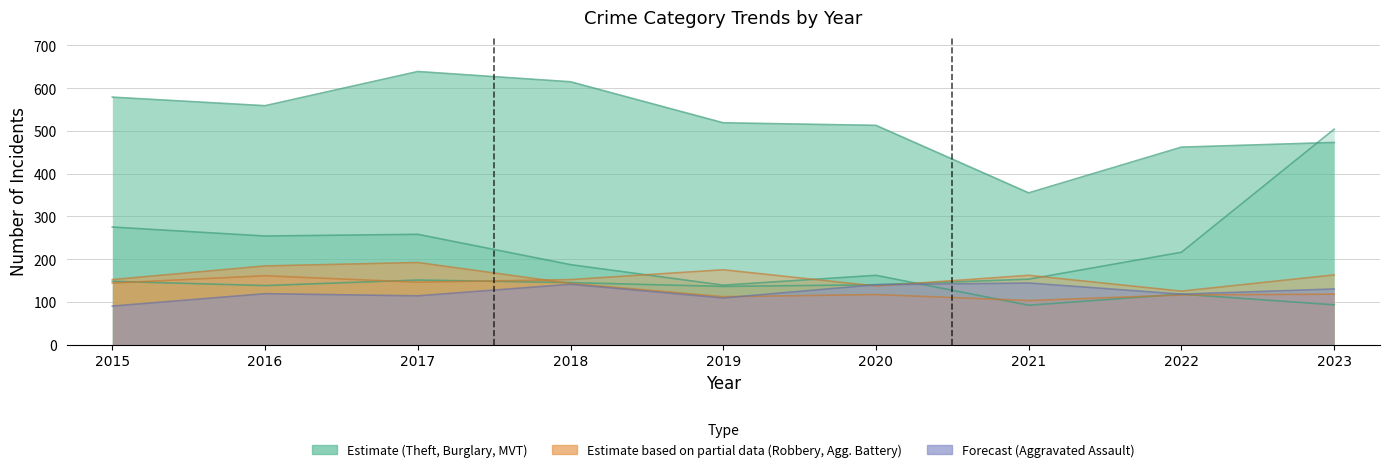

What is the minimum value shown in the chart?

90